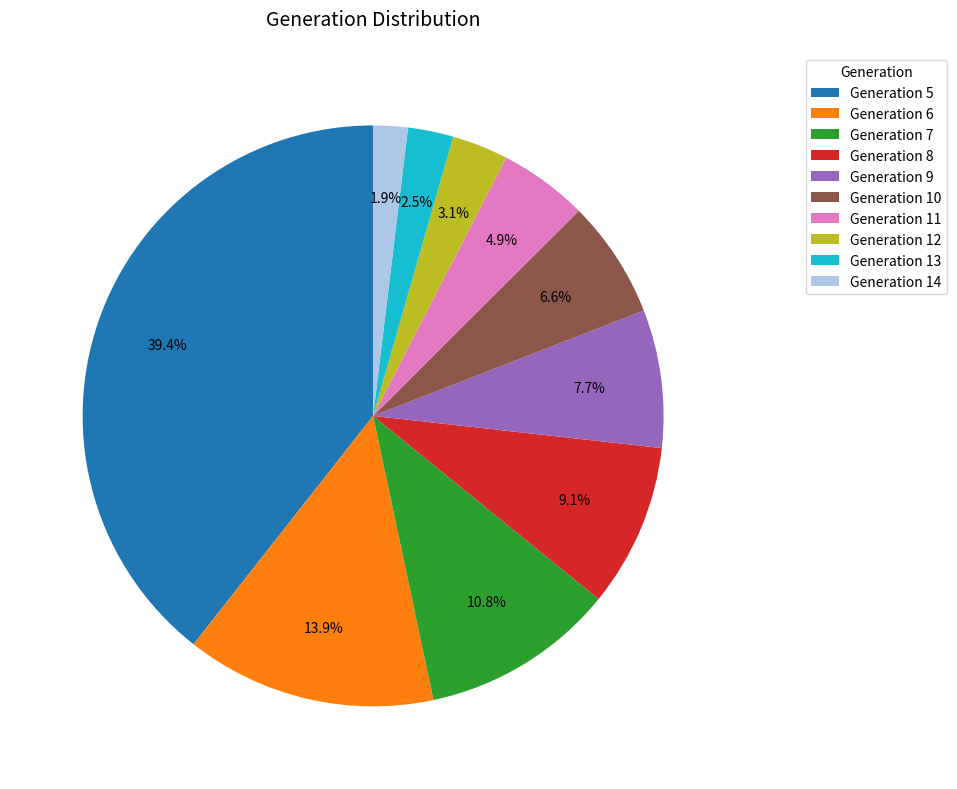

How many segments does this pie chart have?

10